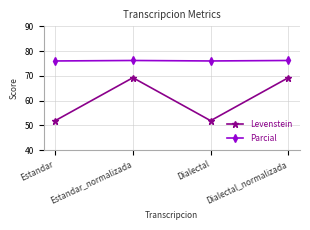

Which series has the largest total across all categories?

Parcial